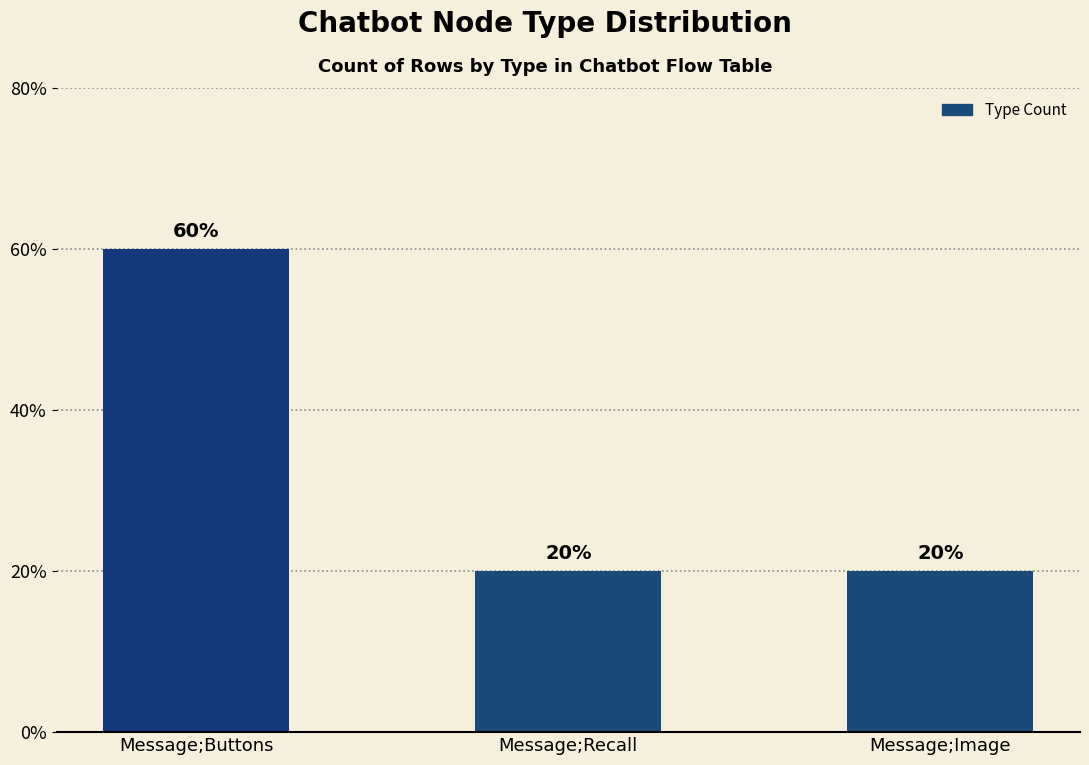

Is it true that the value at Message;Recall is 20?

True